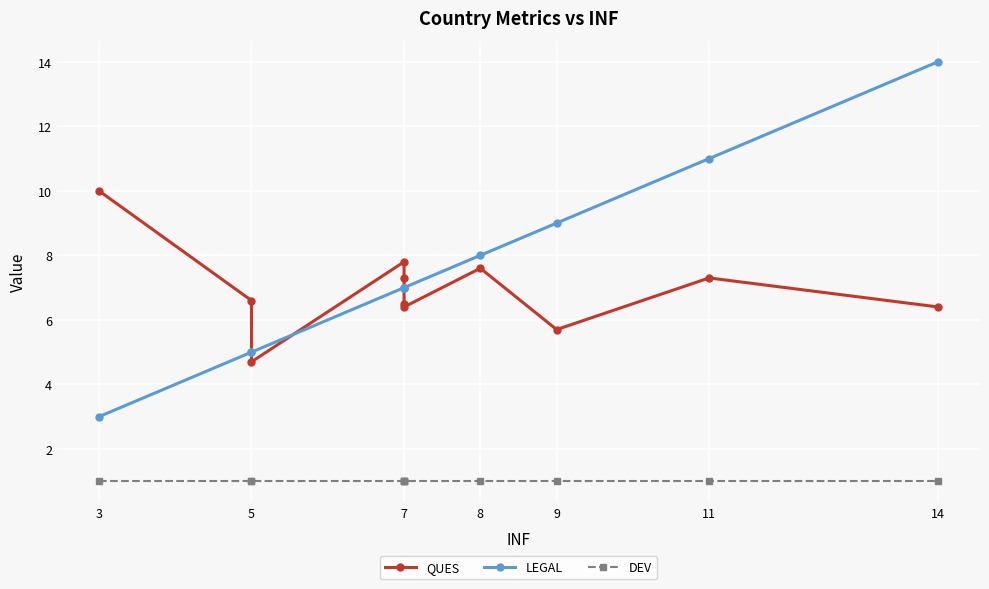

True or false: DEV has a value of 1.0 at 14.

True